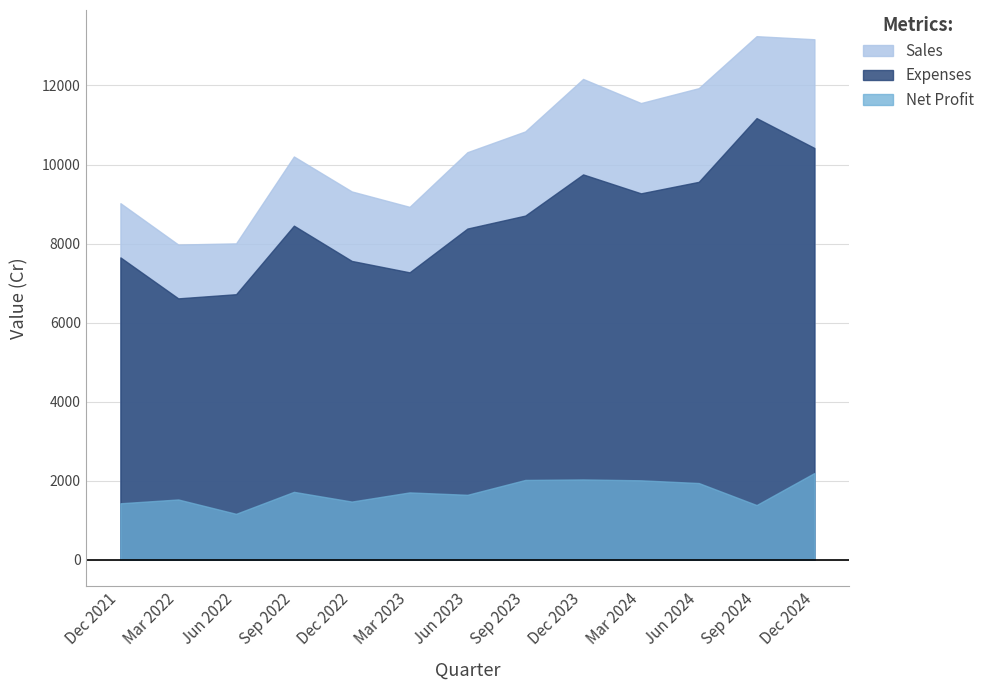

How many data points in Net Profit are less than 1705?

6